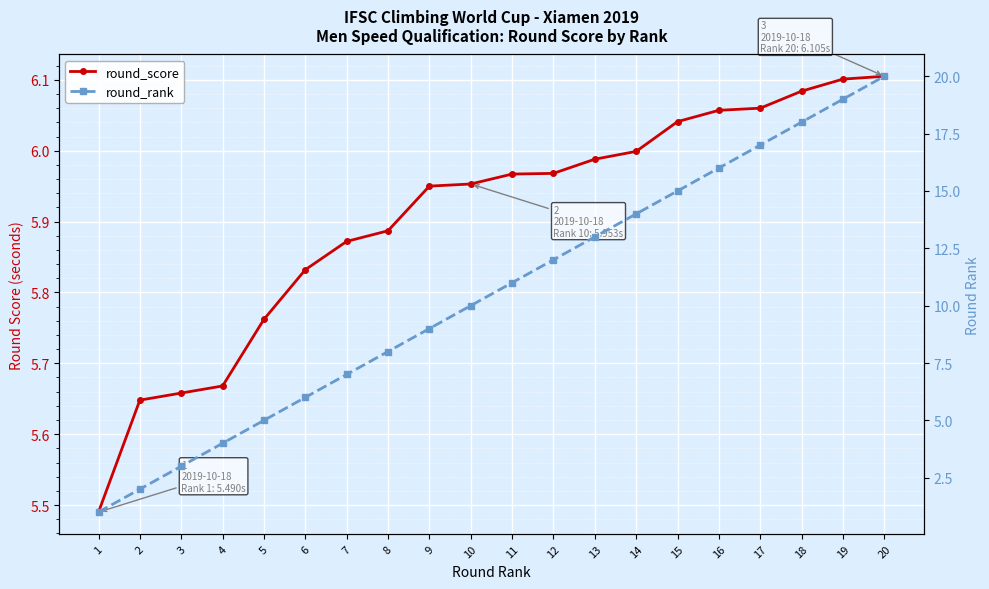

Does the chart display data point markers on the line(s)?

Yes